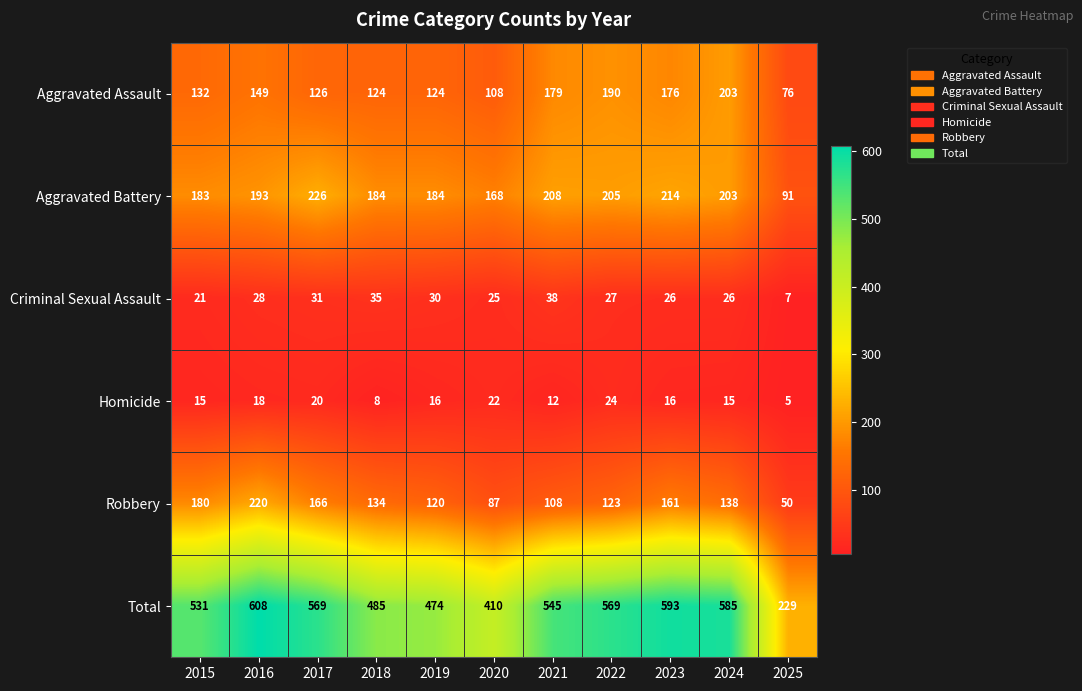

At which category is the sum across all series the highest?

2016